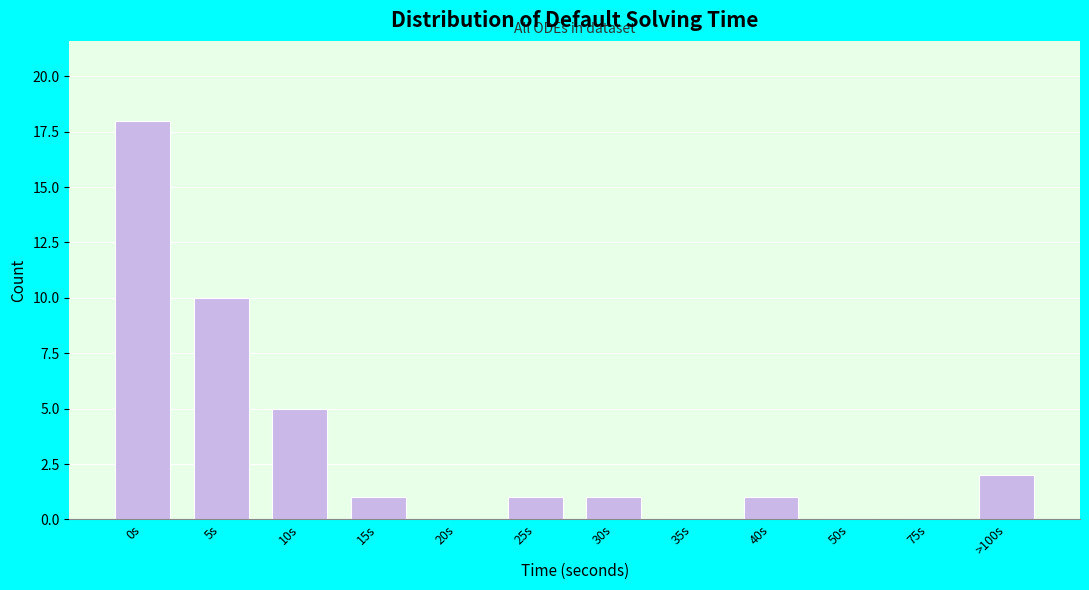

Reading left to right, extract all data points from this chart.

0s=18	5s=10	10s=5	15s=1	20s=0	25s=1	30s=1	35s=0	40s=1	50s=0	75s=0	>100s=2